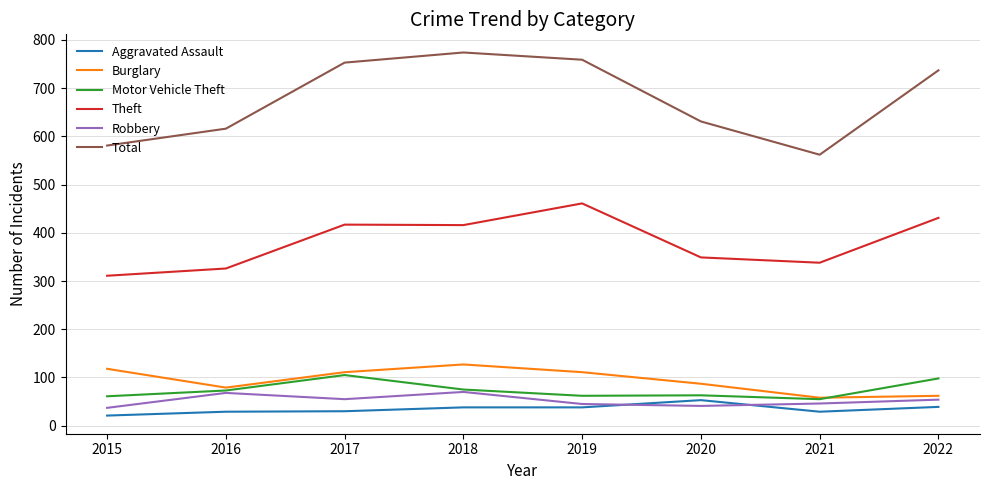

Which series has the largest total across all categories?

Total